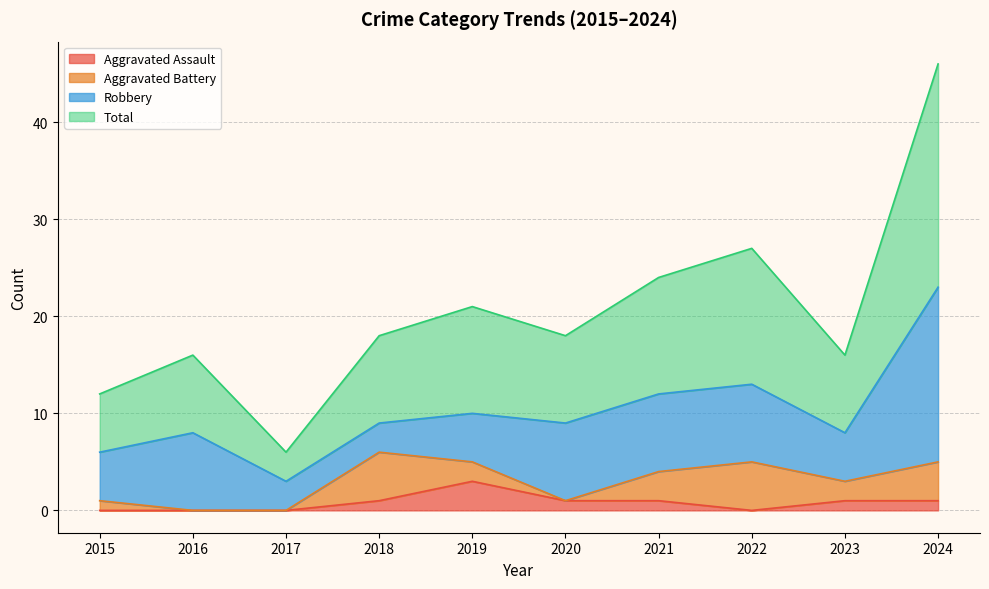

How many interior local valleys does the Aggravated Assault series have?

1